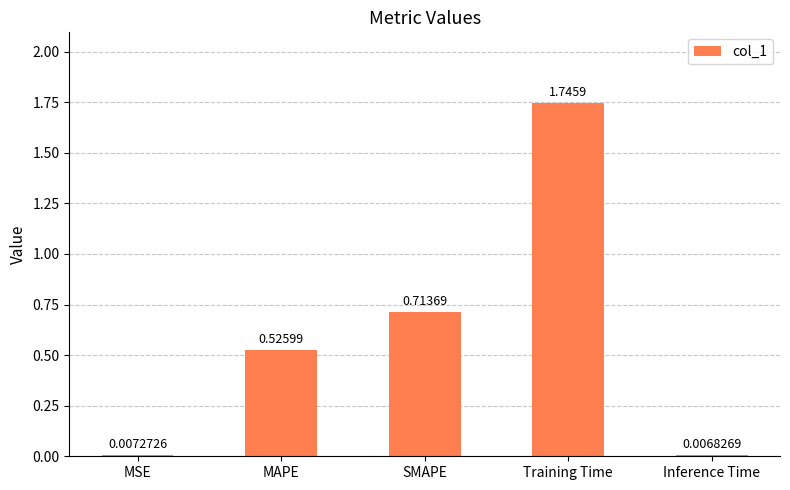

How many bars are there in total?

5